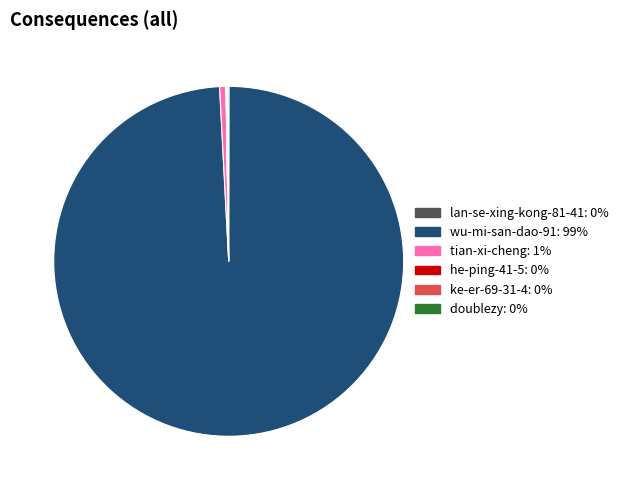

Is there any slice that represents more than half of the pie?

Yes